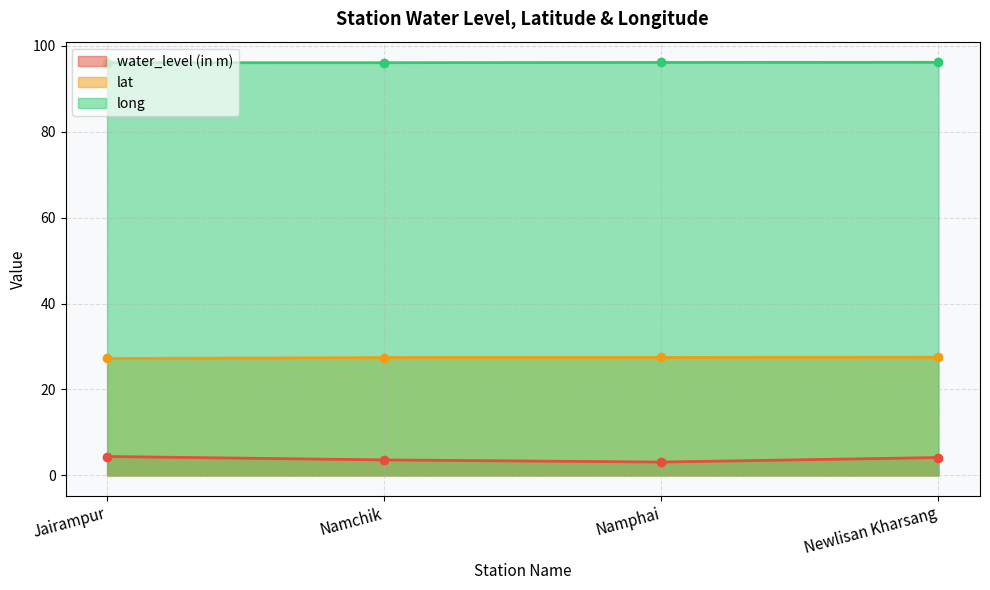

What are all the series names shown in the legend?

water_level (in m), lat, long